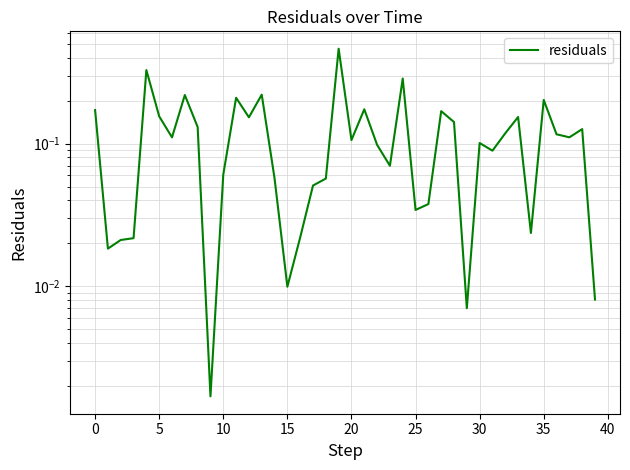

What is the average value?

0.1